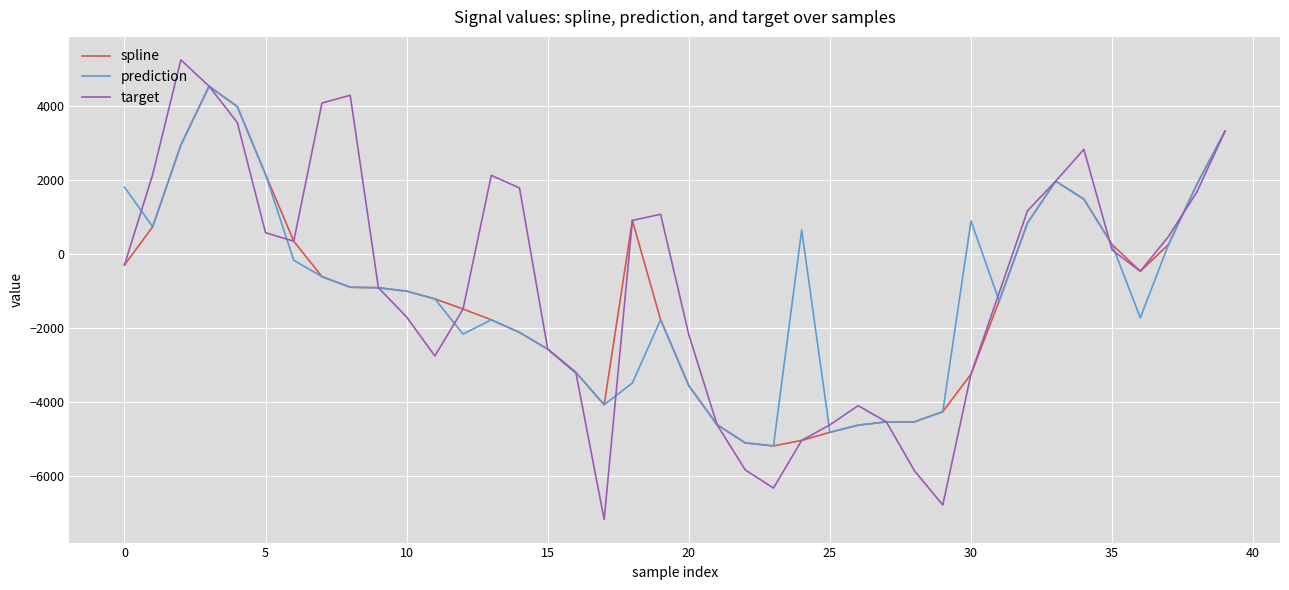

How many positive values does the prediction series have?

15